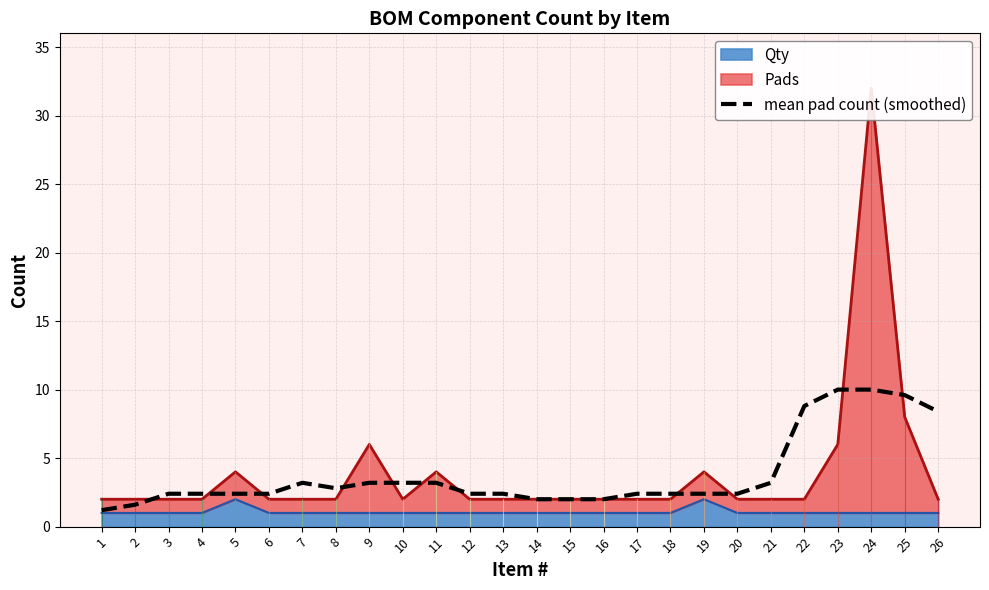

Reading left to right, what are all the values shown in this chart?

1=1.2	2=1.6	3=2.4	4=2.4	5=2.4	6=2.4	7=3.2	8=2.8	9=3.2	10=3.2	11=3.2	12=2.4	13=2.4	14=2.0	15=2.0	16=2.0	17=2.4	18=2.4	19=2.4	20=2.4	21=3.2	22=8.8	23=10.0	24=10.0	25=9.6	26=8.4